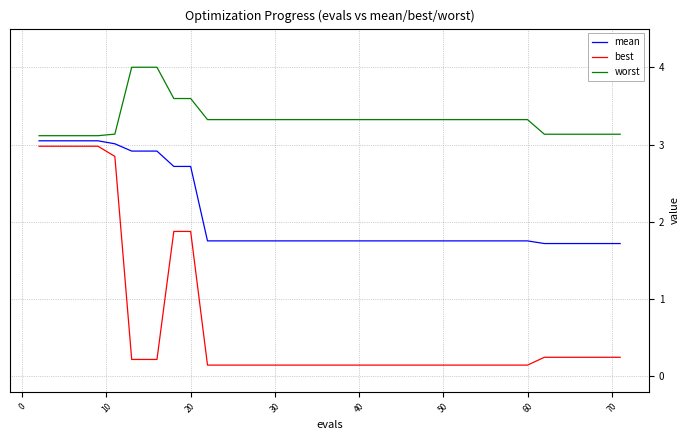

What is the highest value of the worst series?

4.0